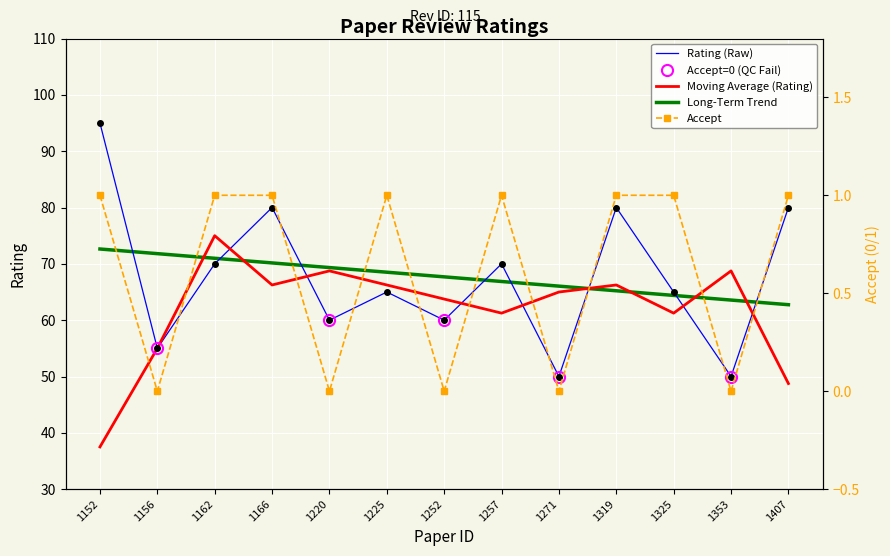

What value does the Rating series have at 1407, to the nearest 10?

80